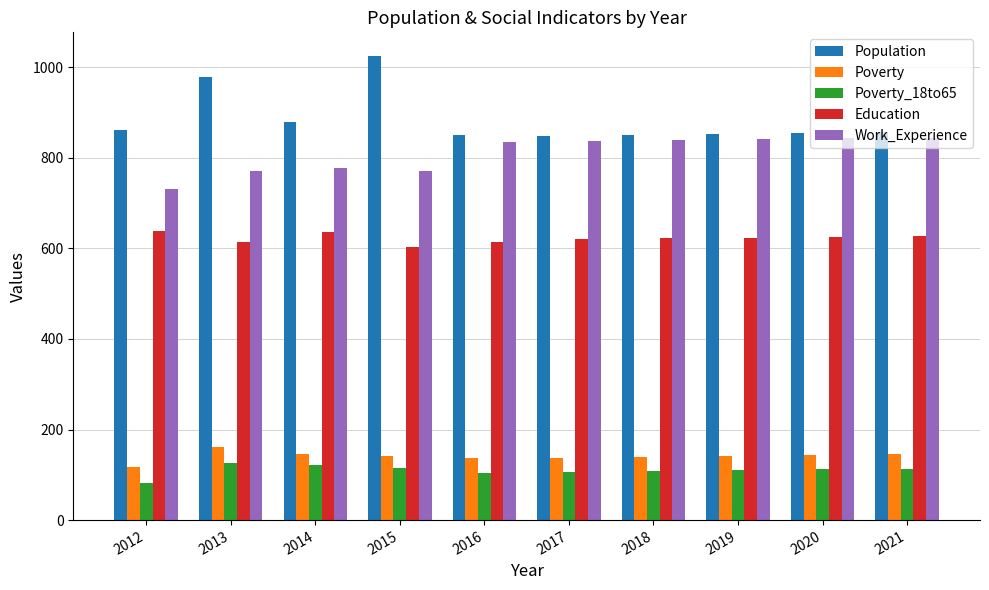

What are all the series names shown in the legend?

Population, Poverty, Poverty_18to65, Education, Work_Experience